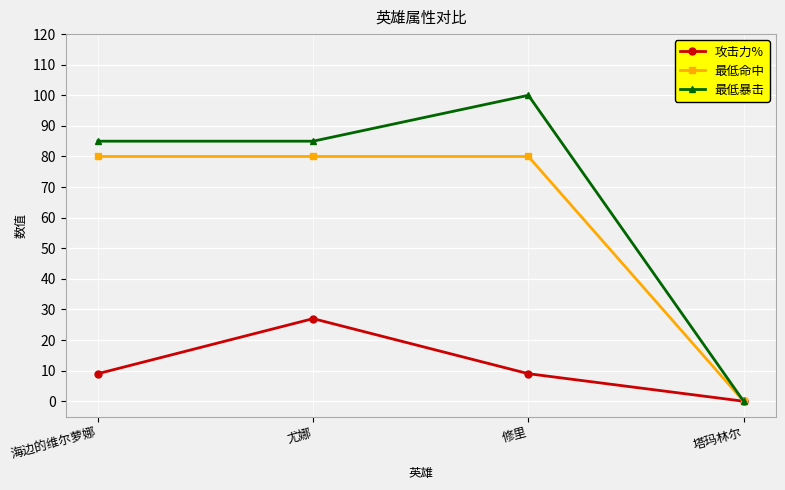

What is the label of the 1st point from the left?

海边的维尔萝娜